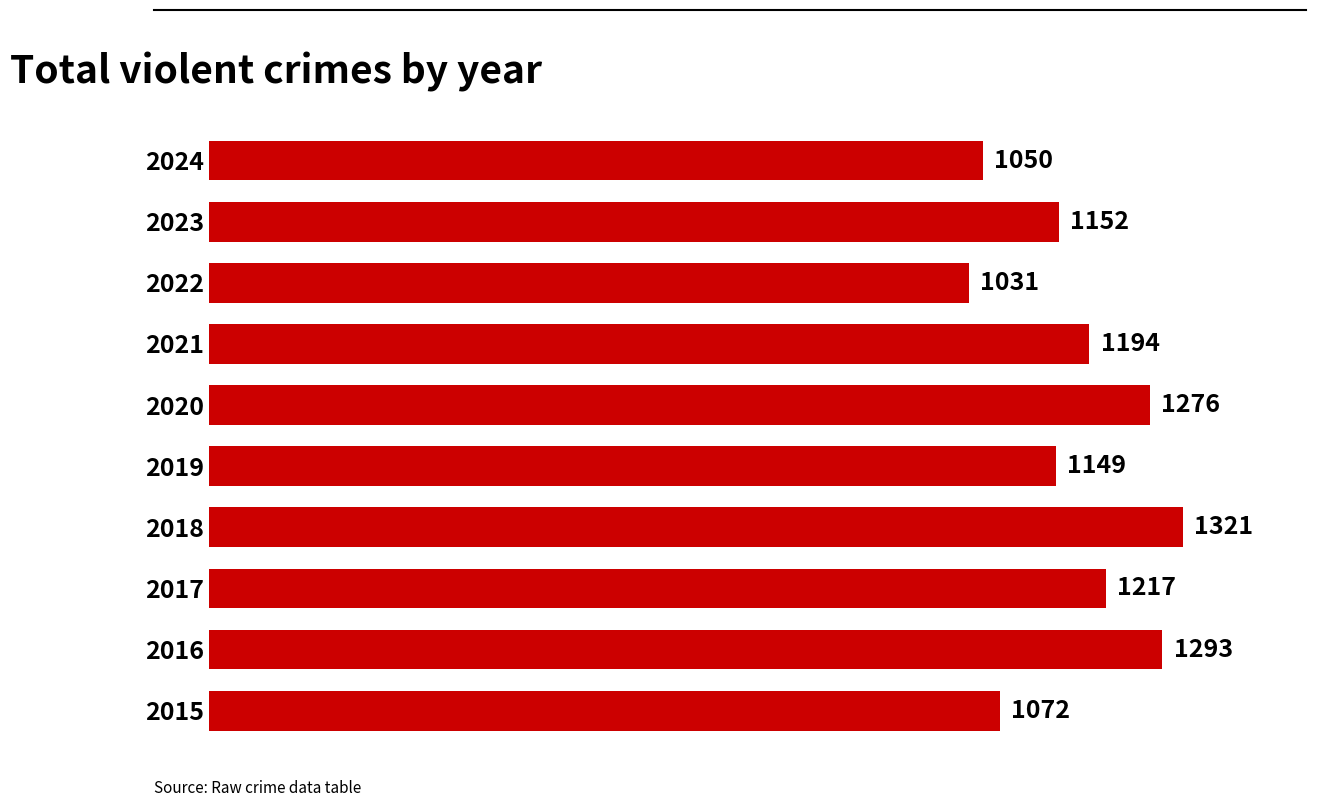

Reading bottom to top, extract all data points from this chart.

2015=1072	2016=1293	2017=1217	2018=1321	2019=1149	2020=1276	2021=1194	2022=1031	2023=1152	2024=1050